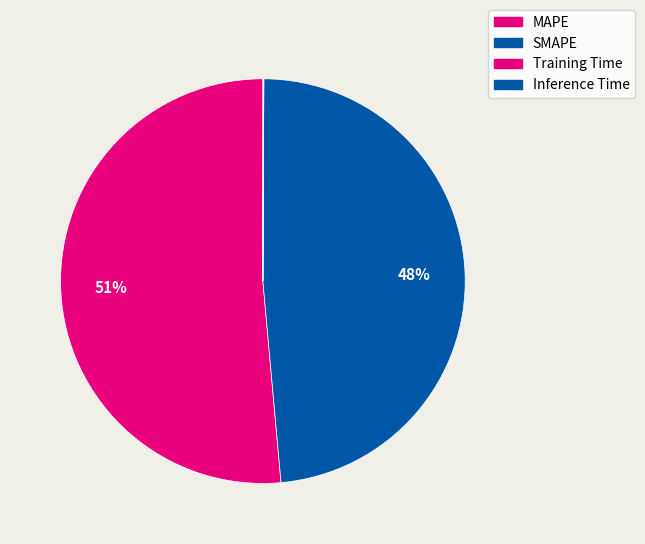

Which category has the biggest portion of the pie?

MAPE